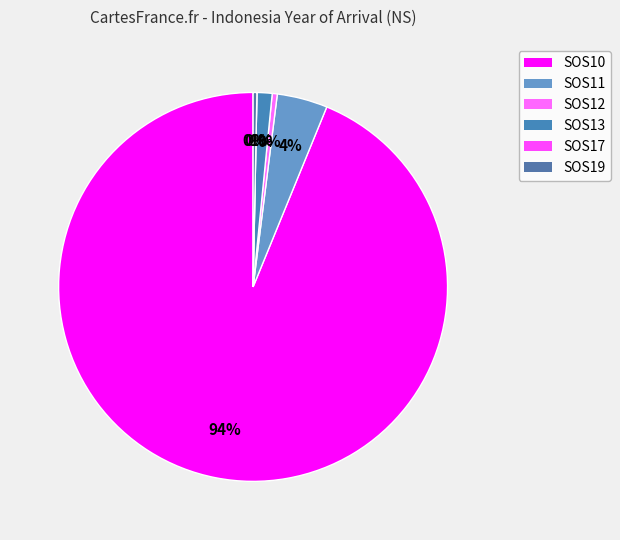

True or false: SOS11 accounts for 4% of the total.

True